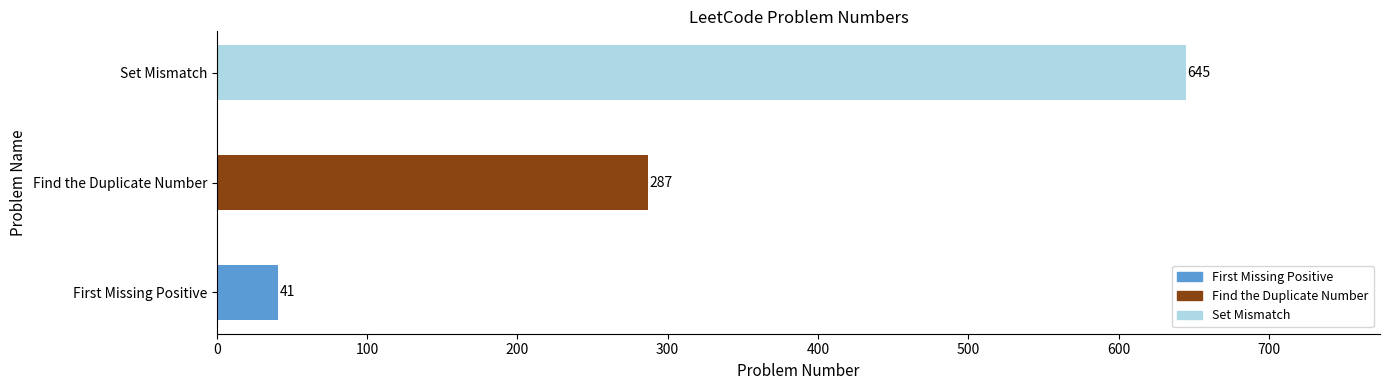

Is it true that the value at Find the Duplicate Number is 287?

True